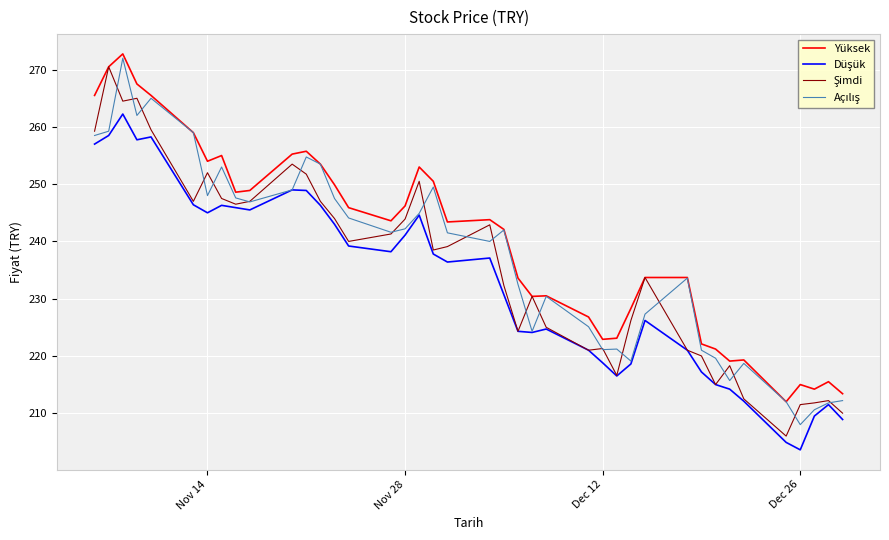

What is the smallest value displayed?

203.6